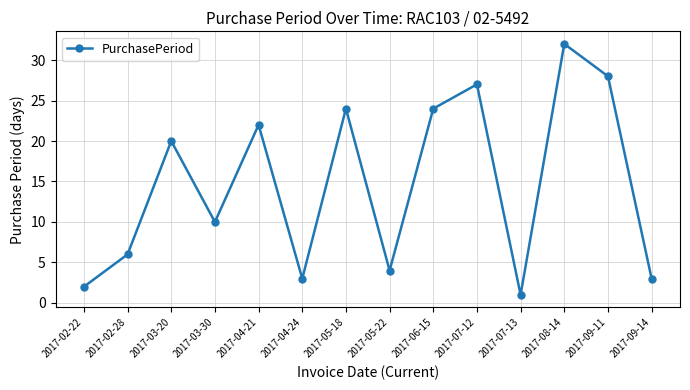

The chart shows a value of 2 at 2017-02-22. True or false?

True